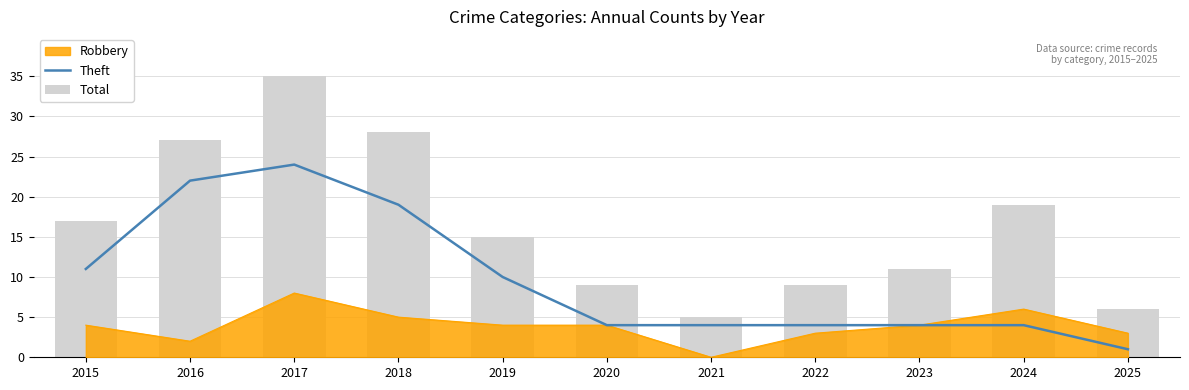

What is the minimum value for Theft?

1